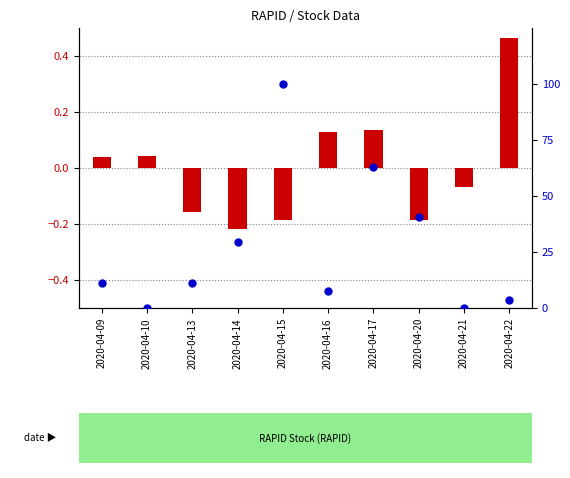

Which series reaches the maximum Y coordinate?

percentile rank within the sample